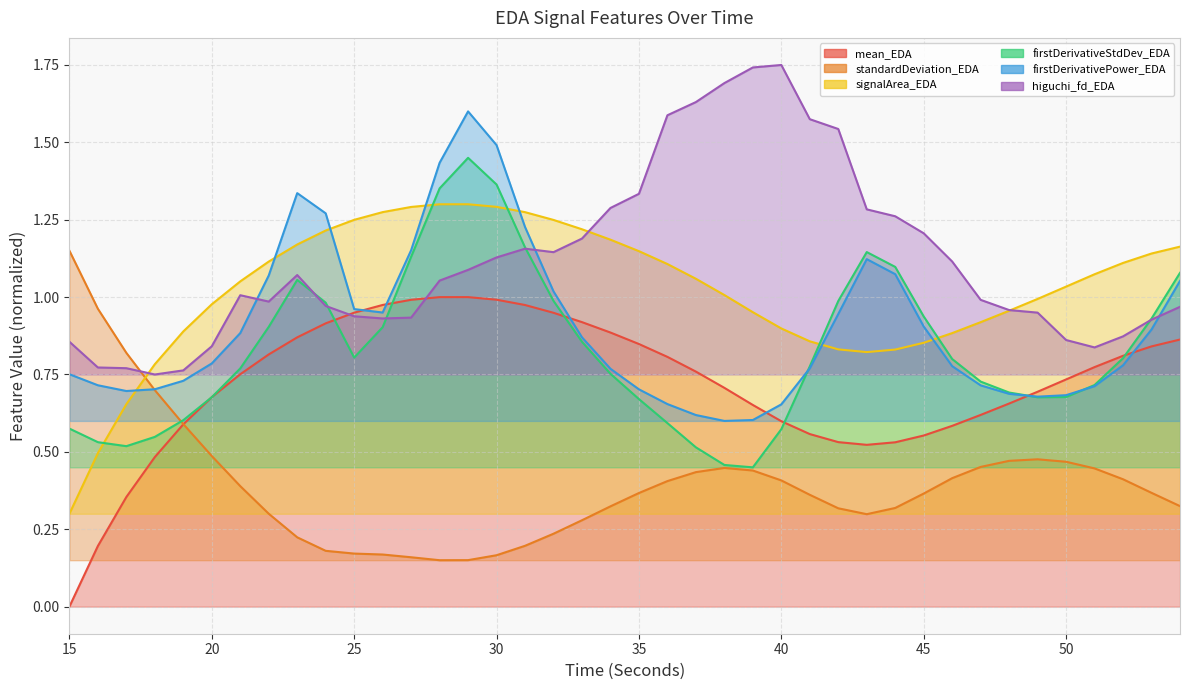

Rank the categories by firstDerivativePower_EDA value from lowest to highest.

38, 39, 37, 40, 36, 49, 50, 48, 17, 35, 18, 51, 47, 16, 19, 15, 34, 41, 46, 52, 20, 33, 21, 53, 45, 42, 26, 25, 32, 54, 22, 44, 43, 27, 31, 24, 23, 28, 30, 29